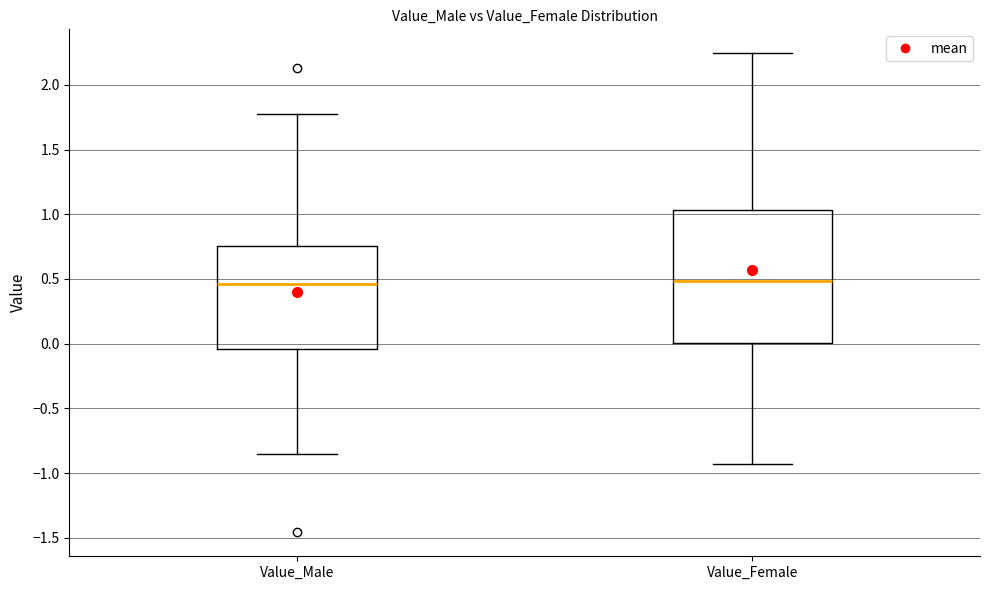

Reading left to right, read every box against the y-axis: the position of its median line, the range the box covers, and the ends of its whiskers. The values are not printed on the chart, so give them approximately, as read against the axis.

Value_Male: median 0.45, box -0.05 to 0.75, whiskers -0.85 to 1.80
Value_Female: median 0.50, box 0.00 to 1.05, whiskers -0.95 to 2.25